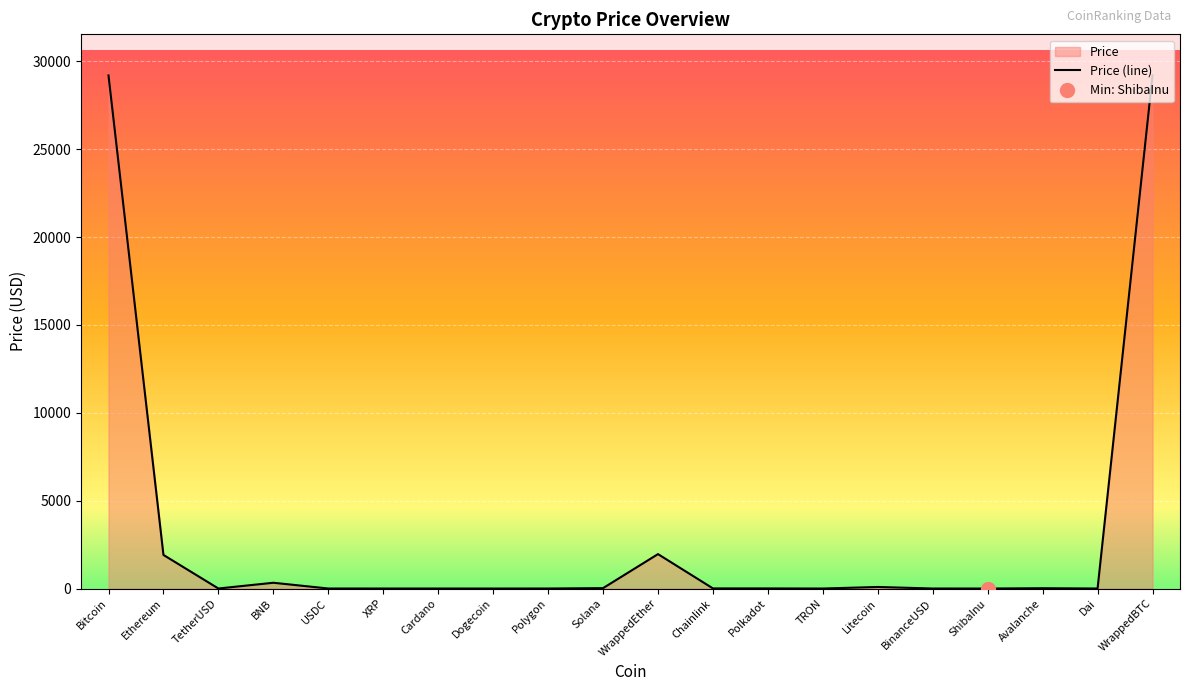

Reading right to left, extract all data points from this chart.

29195.3	1.0	17.3	0.0	1.0	88.7	0.1	5.8	7.1	1958.2	22.3	1.0	0.1	0.4	0.5	1.0	328.3	1.0	1910.9	29192.3